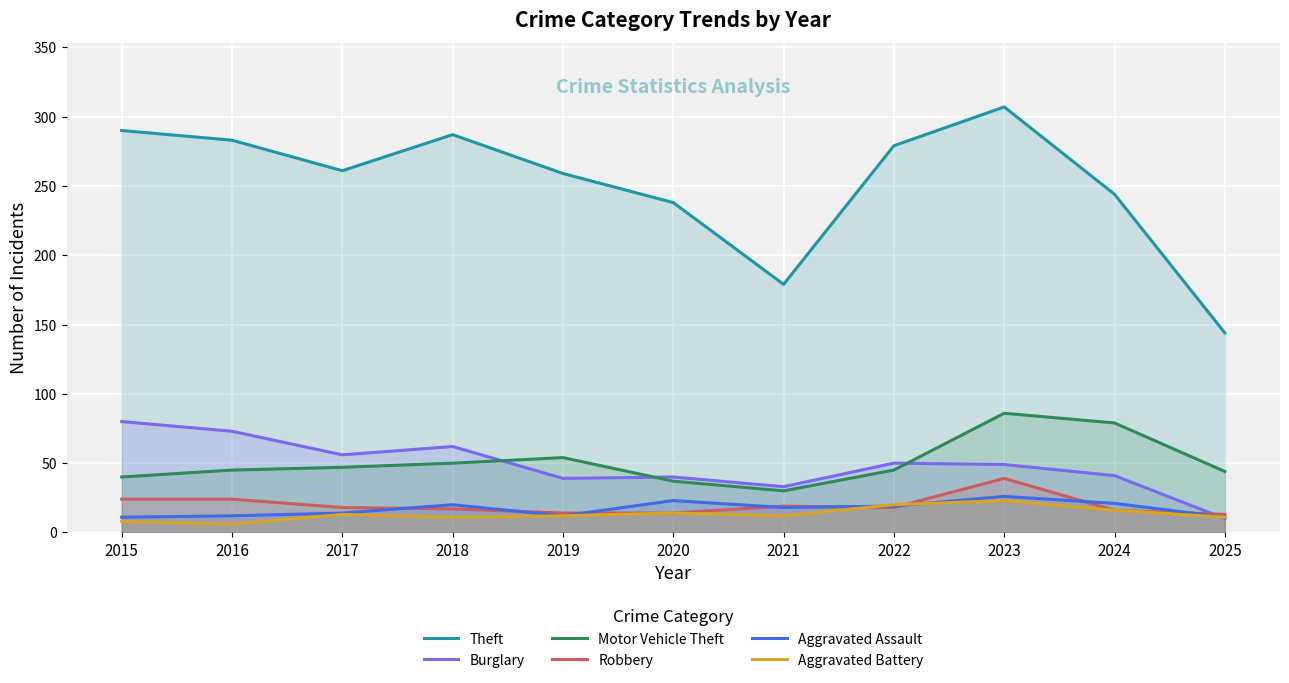

Reading left to right, extract all data points from this chart.

Theft: 290	283	261	287	259	238	179	279	307	244	144
Burglary: 80	73	56	62	39	40	33	50	49	41	10
Motor Vehicle Theft: 40	45	47	50	54	37	30	45	86	79	44
Robbery: 24	24	18	17	14	14	19	18	39	16	13
Aggravated Assault: 11	12	14	20	12	23	18	19	26	21	11
Aggravated Battery: 8	6	13	11	12	14	12	20	23	16	11